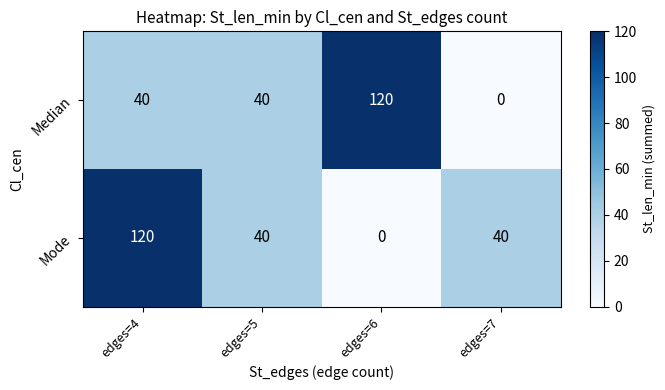

Is it true that Median equals 46 at edges=6?

False